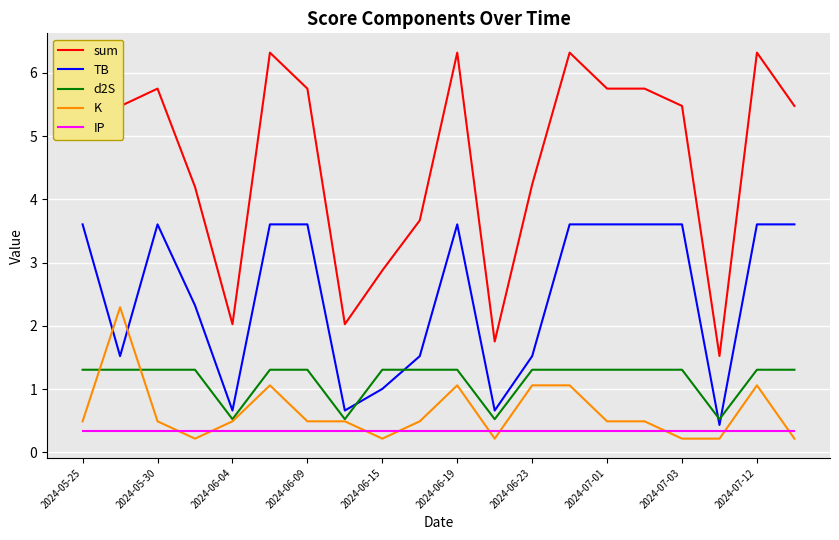

Does the chart have visible grid lines?

Yes